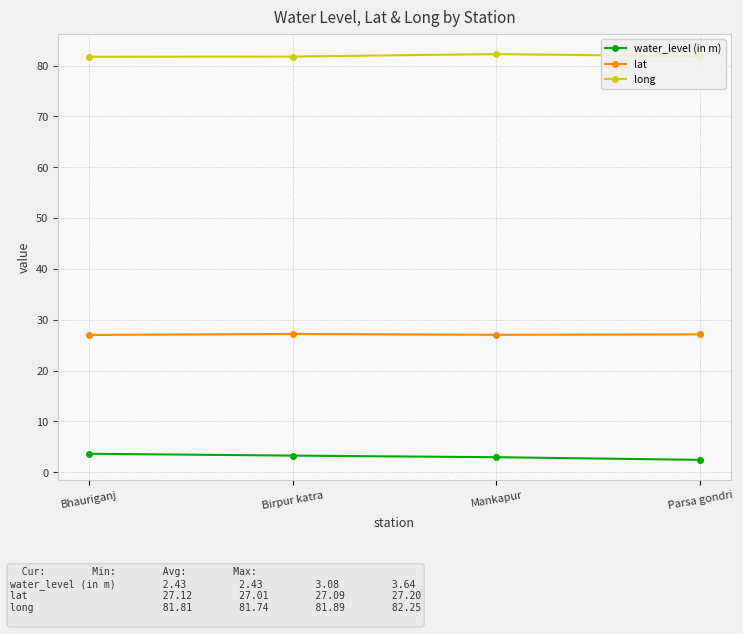

True or false: water_level (in m) has a value of 3.3 at Birpur katra.

True